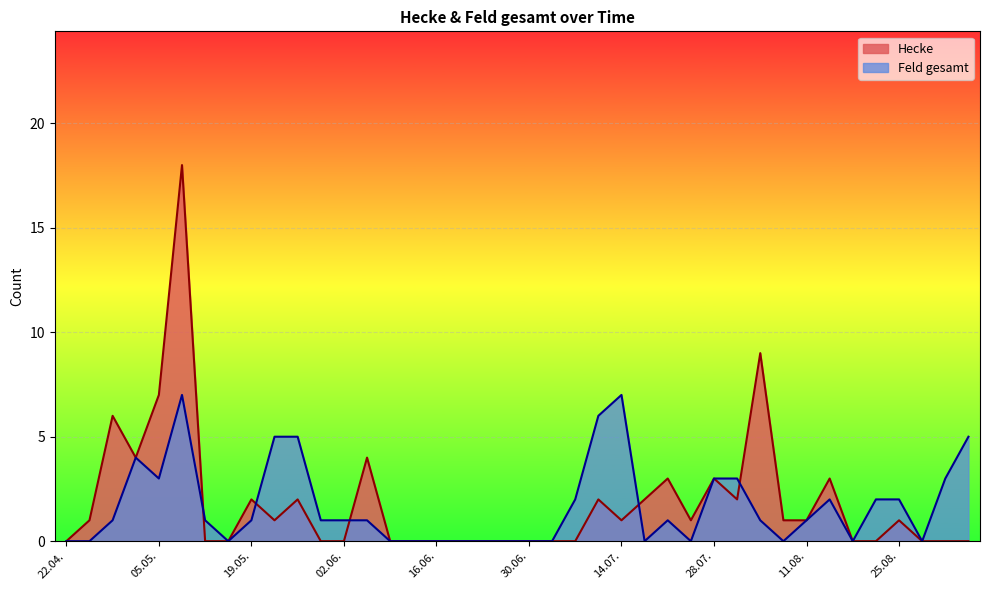

Which category has the lowest value in the Feld gesamt series?

22.04.